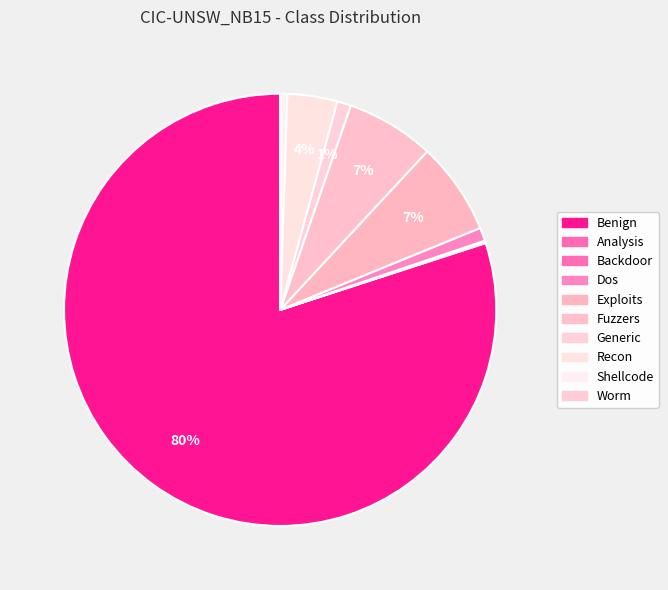

To the nearest percent, what portion does Exploits represent?

7%